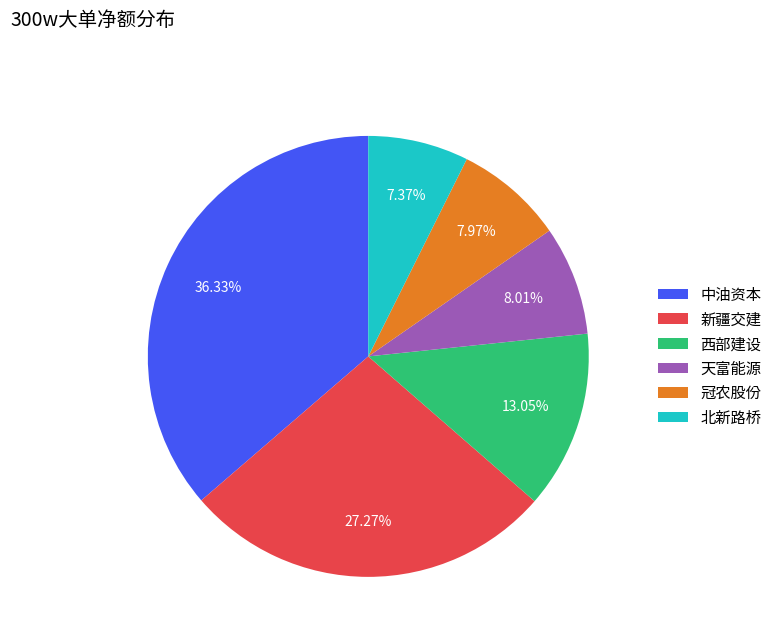

What is the ratio of the value at 中油资本 to the value at 新疆交建?

1.3